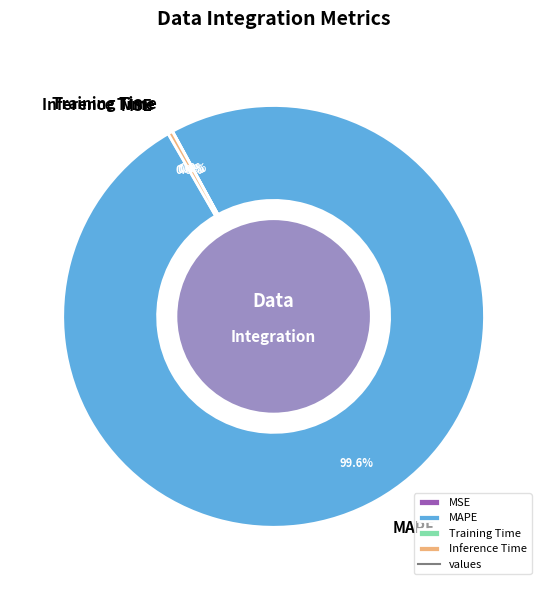

Do MAPE and Inference Time together represent more than half of the pie?

Yes